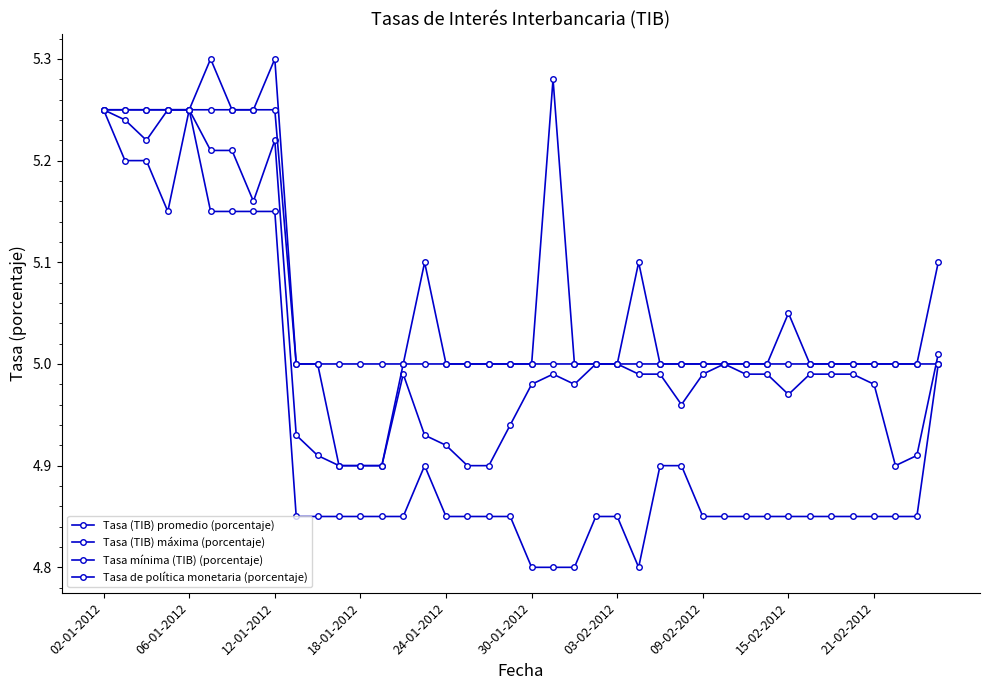

Count the number of data series in this chart.

4